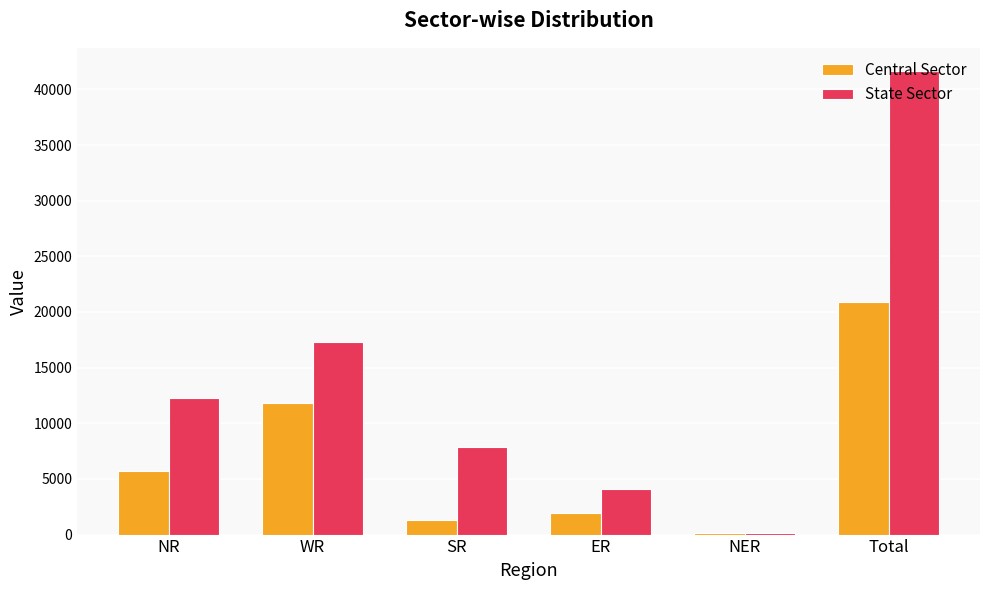

The value of Central Sector at WR is 11851. True or false?

True